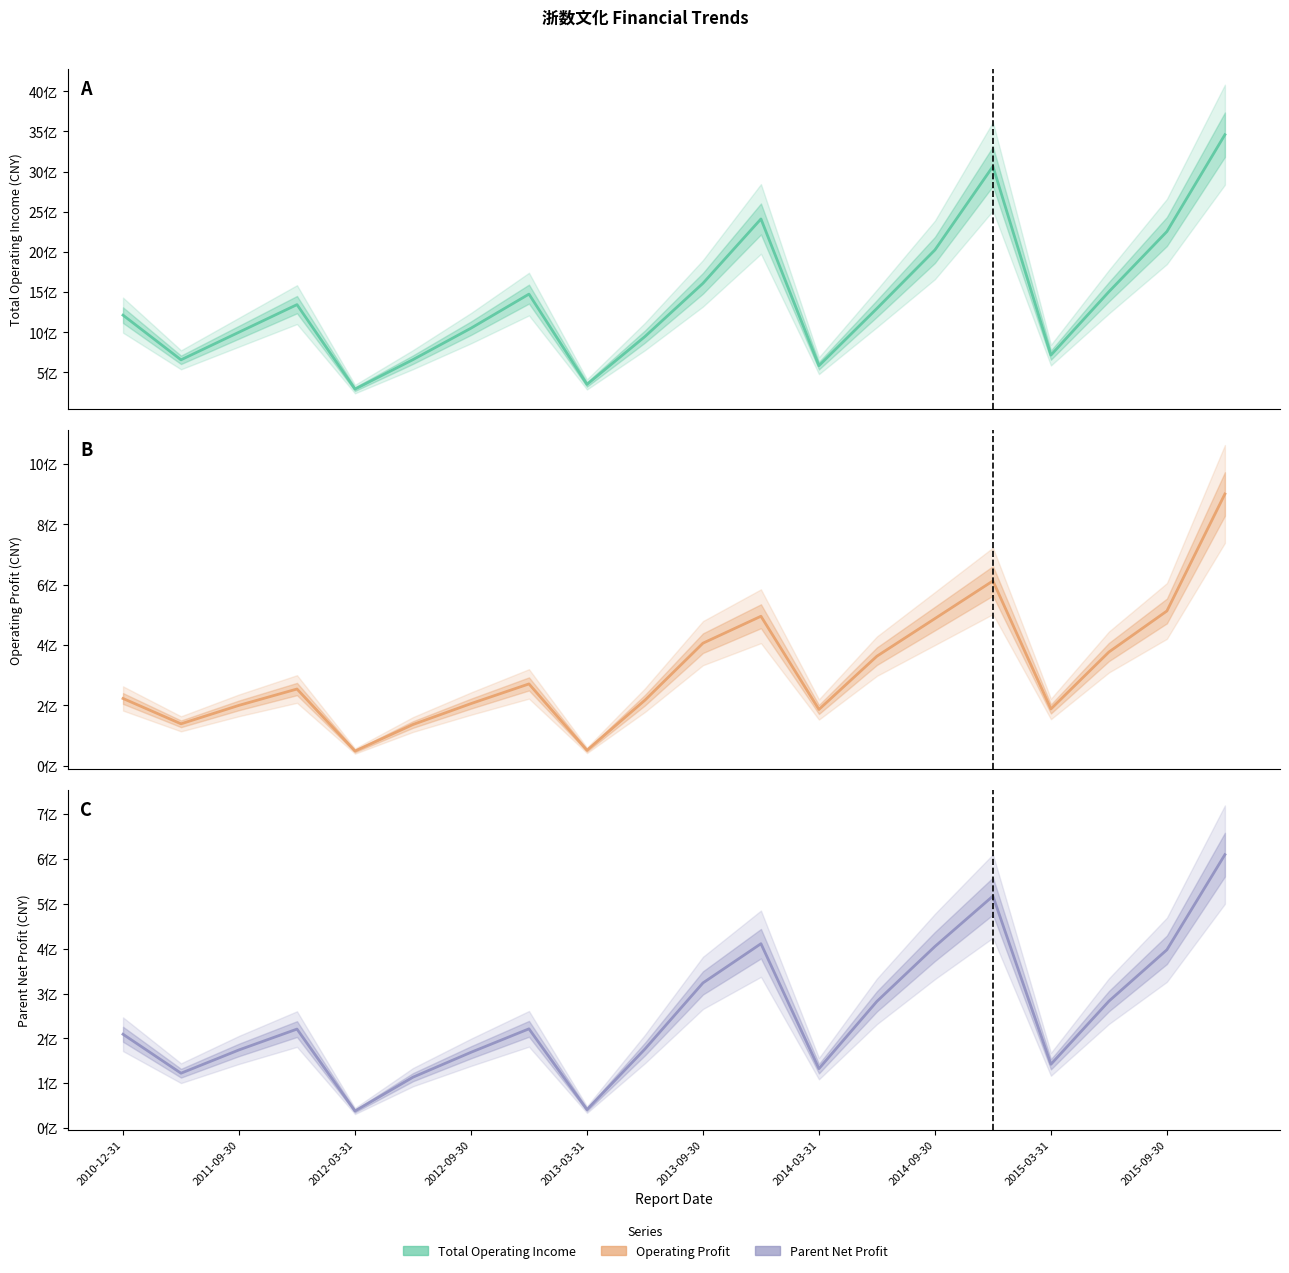

Is this an area chart (filled region under the line)?

No